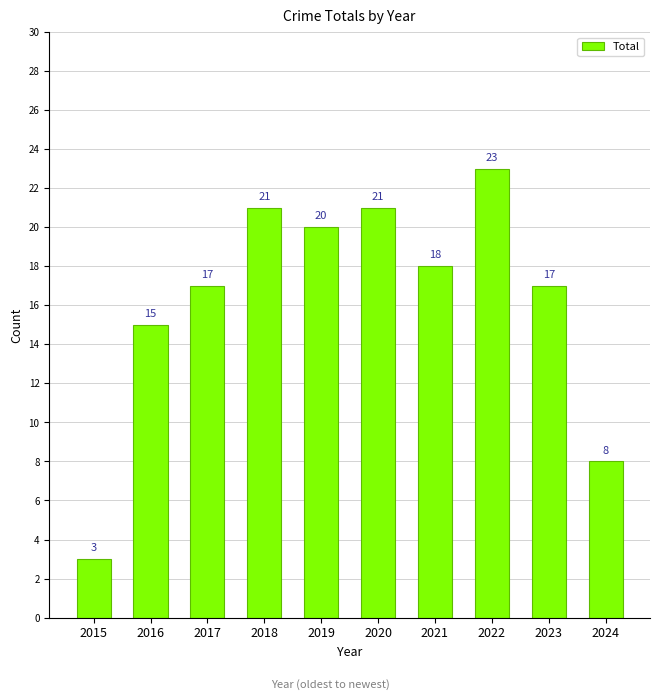

What is the sum of all values?

163